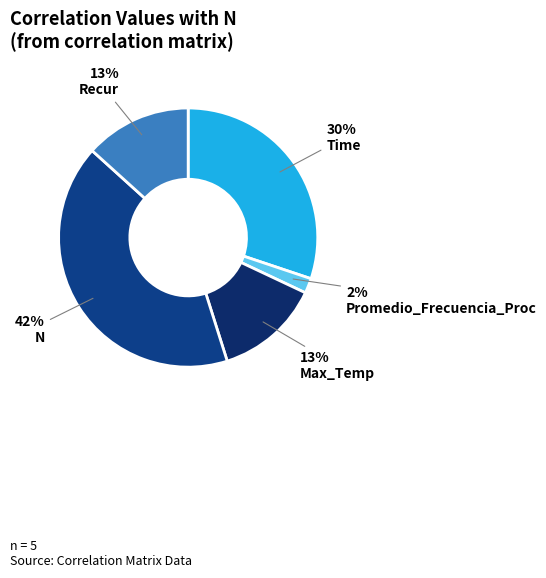

Which category has the smallest portion of the pie?

Promedio_Frecuencia_Proc